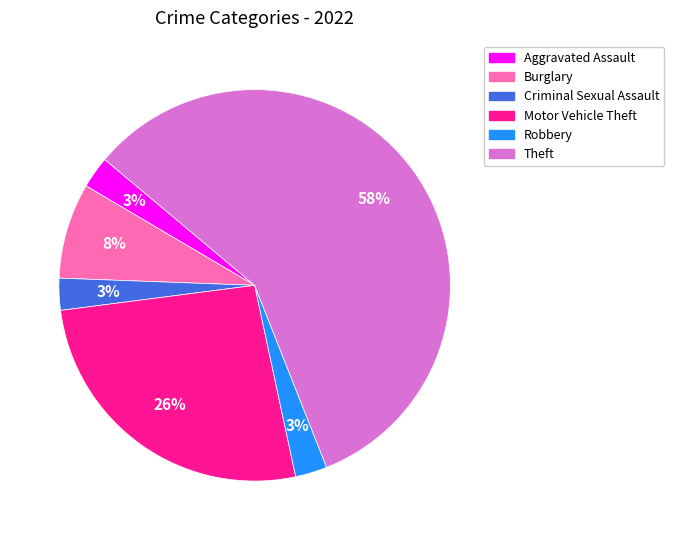

To the nearest percent, what percentage of the pie is Robbery?

3%